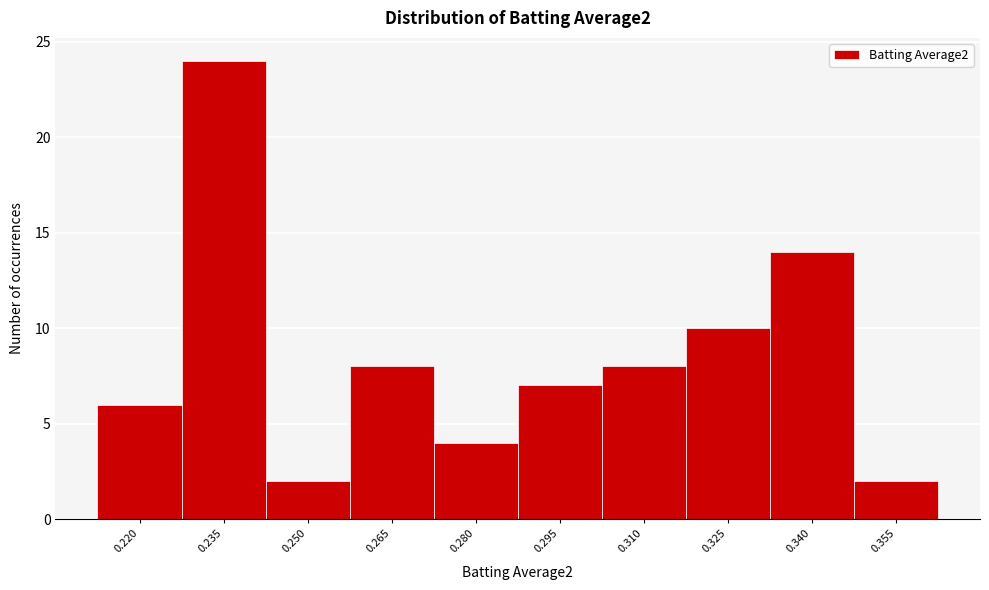

Reading left to right, extract all data points from this chart.

6	24	2	8	4	7	8	10	14	2